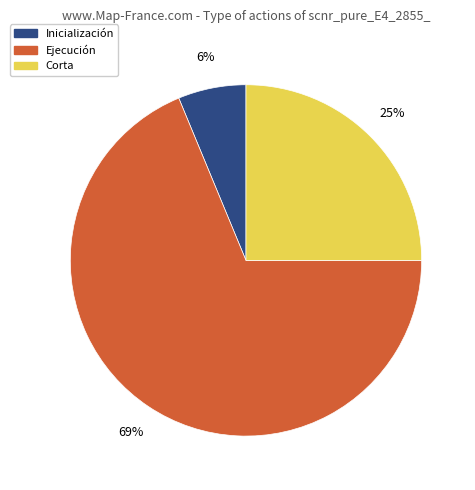

What is the majority slice?

Ejecución